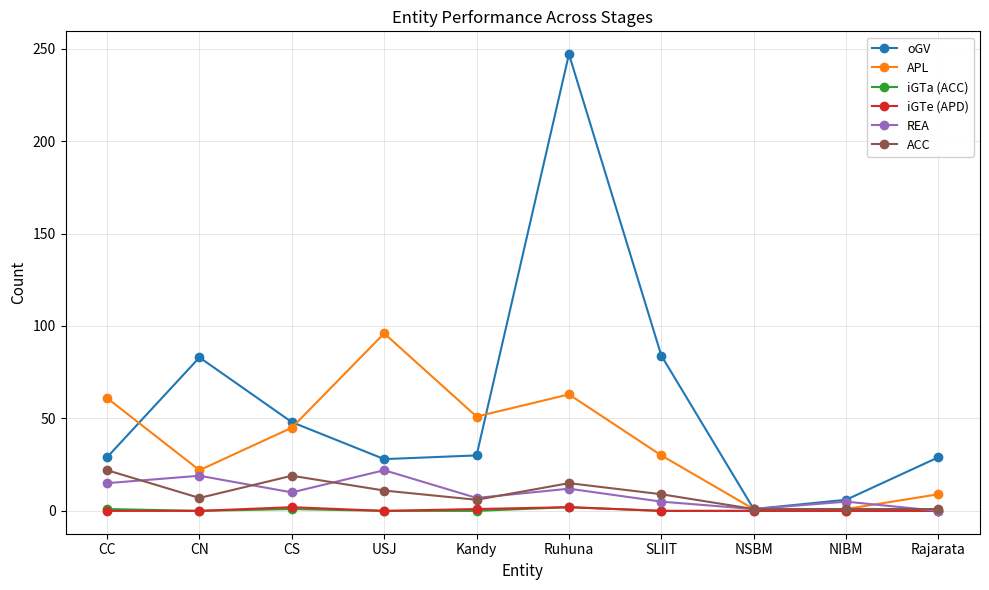

Is it true that APL equals 61 at CC?

True